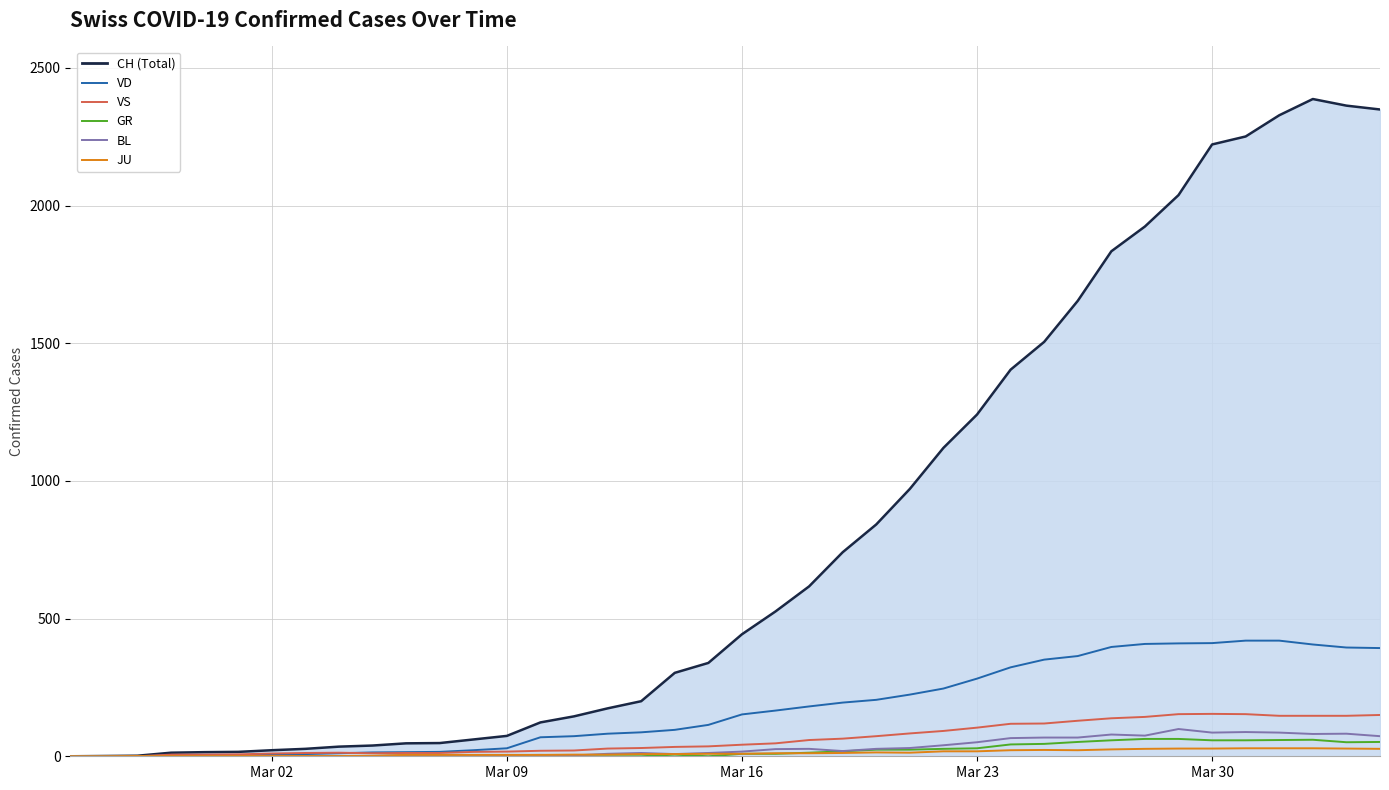

Reading left to right, what are all the values shown in this chart?

0	1	2	13	15	16	22	27	35	39	47	48	61	74	123	145	174	200	303	339	443	526	617	741	842	971	1120	1241	1404	1505	1654	1834	1924	2038	2222	2251	2328	2387	2363	2349